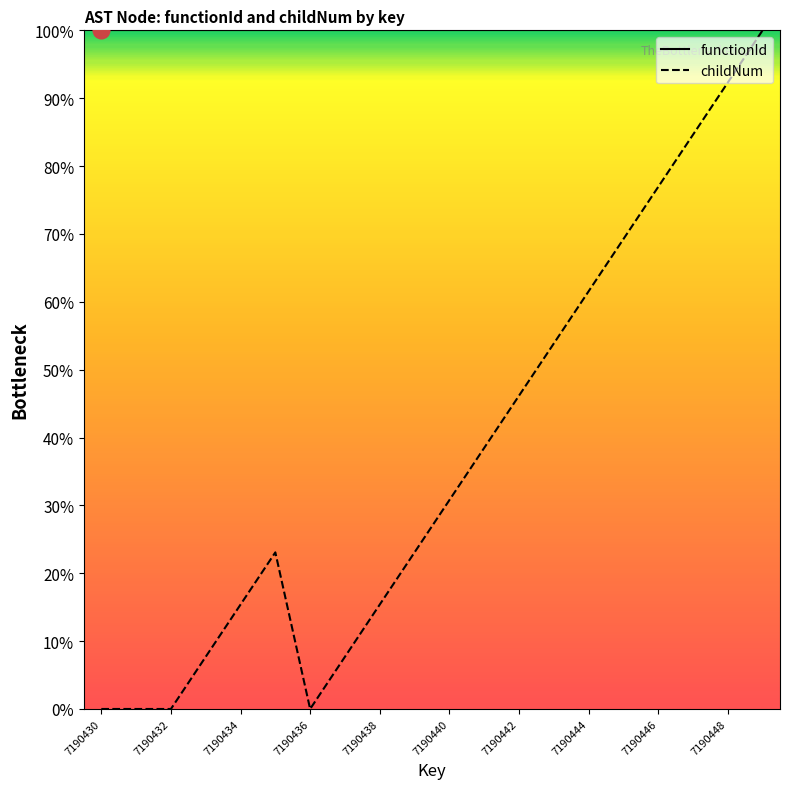

Does the chart display data point markers on the line(s)?

No